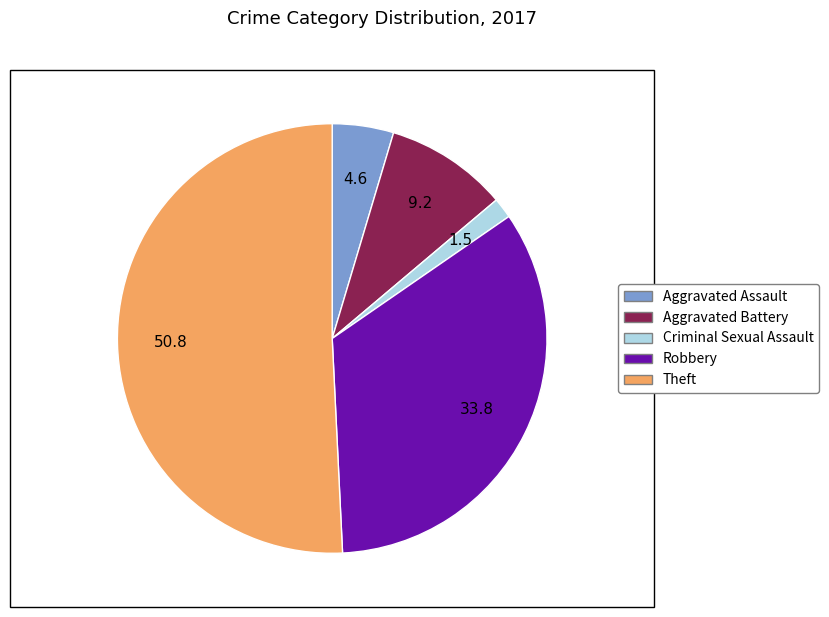

What is the majority slice?

Theft